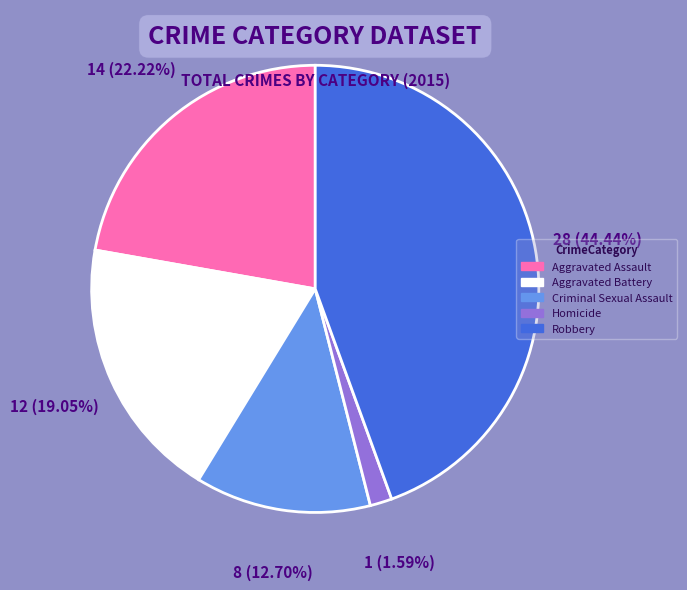

What portion of the pie excludes Robbery?

55.6%